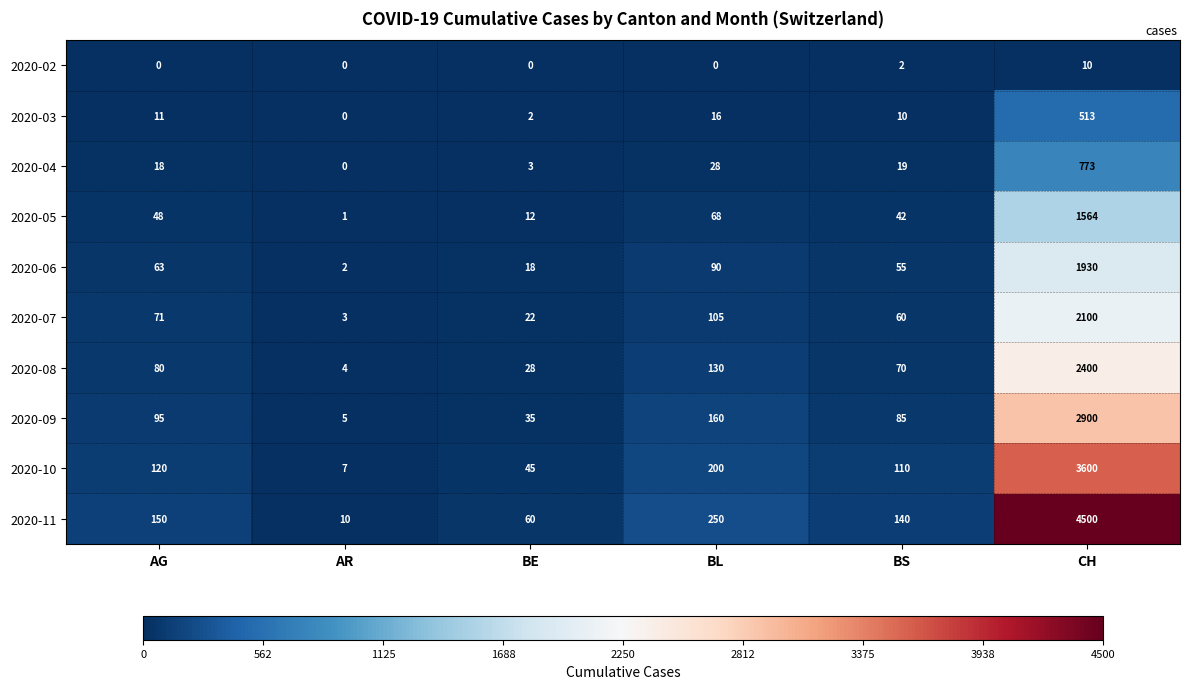

What is the lowest value of the 2020-09 series?

5